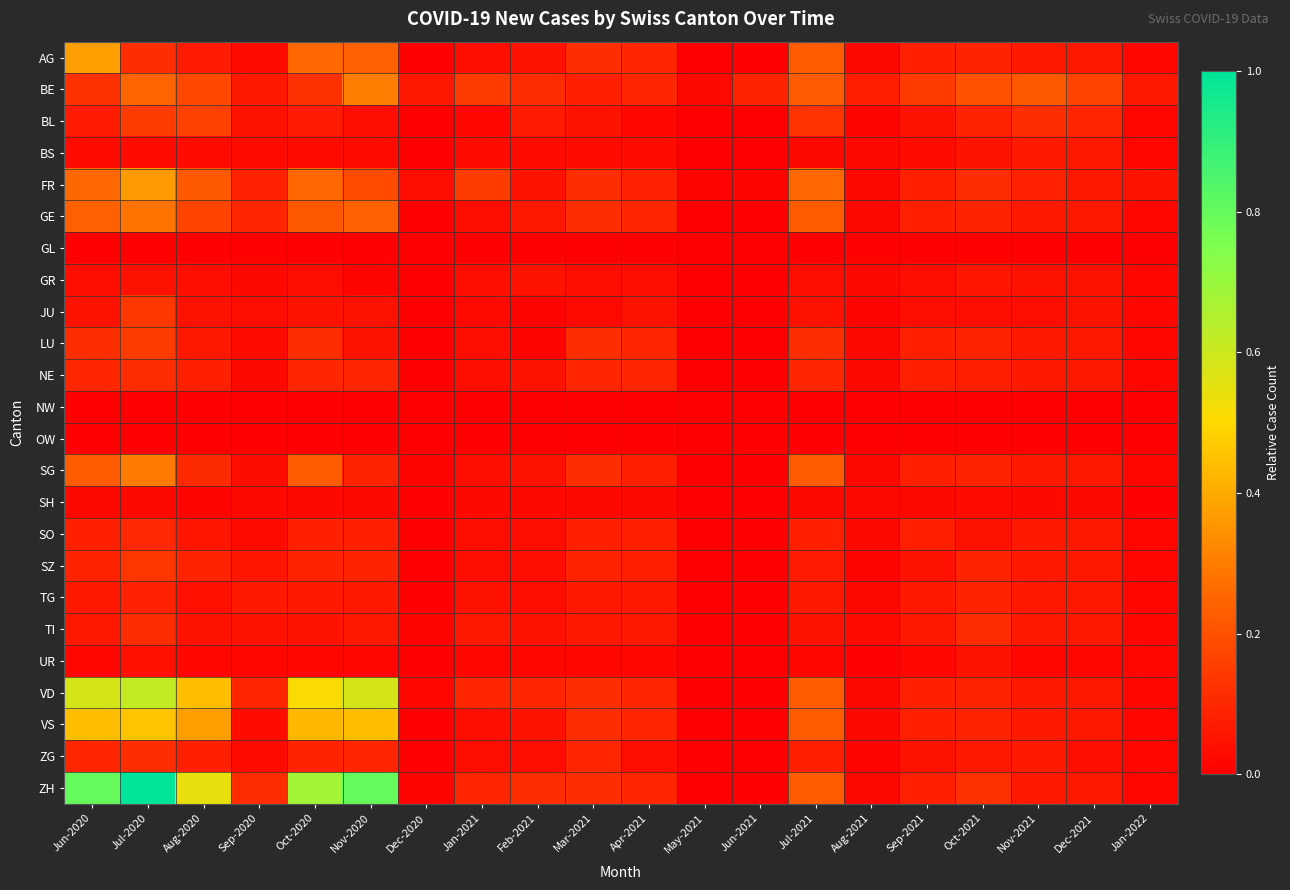

Reading left to right, extract all data points from this chart.

AG: Jun-2020=0.4	Jul-2020=0.1	Aug-2020=0.1	Sep-2020=0.0	Oct-2020=0.3	Nov-2020=0.2	Dec-2020=0.0	Jan-2021=0.0	Feb-2021=0.1	Mar-2021=0.1	Apr-2021=0.1	May-2021=0.0	Jun-2021=0.0	Jul-2021=0.2	Aug-2021=0.0	Sep-2021=0.1	Oct-2021=0.1	Nov-2021=0.1	Dec-2021=0.1	Jan-2022=0.0
BE: Jun-2020=0.1	Jul-2020=0.2	Aug-2020=0.2	Sep-2020=0.1	Oct-2020=0.1	Nov-2020=0.3	Dec-2020=0.1	Jan-2021=0.1	Feb-2021=0.1	Mar-2021=0.1	Apr-2021=0.1	May-2021=0.0	Jun-2021=0.1	Jul-2021=0.2	Aug-2021=0.1	Sep-2021=0.1	Oct-2021=0.2	Nov-2021=0.2	Dec-2021=0.2	Jan-2022=0.1
BL: Jun-2020=0.1	Jul-2020=0.1	Aug-2020=0.2	Sep-2020=0.1	Oct-2020=0.1	Nov-2020=0.0	Dec-2020=0.0	Jan-2021=0.0	Feb-2021=0.1	Mar-2021=0.1	Apr-2021=0.0	May-2021=0.0	Jun-2021=0.0	Jul-2021=0.1	Aug-2021=0.0	Sep-2021=0.1	Oct-2021=0.1	Nov-2021=0.1	Dec-2021=0.1	Jan-2022=0.0
BS: Jun-2020=0.0	Jul-2020=0.0	Aug-2020=0.0	Sep-2020=0.0	Oct-2020=0.0	Nov-2020=0.0	Dec-2020=0.0	Jan-2021=0.0	Feb-2021=0.0	Mar-2021=0.0	Apr-2021=0.0	May-2021=0.0	Jun-2021=0.0	Jul-2021=0.0	Aug-2021=0.0	Sep-2021=0.0	Oct-2021=0.1	Nov-2021=0.1	Dec-2021=0.1	Jan-2022=0.0
FR: Jun-2020=0.3	Jul-2020=0.4	Aug-2020=0.2	Sep-2020=0.1	Oct-2020=0.3	Nov-2020=0.2	Dec-2020=0.0	Jan-2021=0.2	Feb-2021=0.1	Mar-2021=0.1	Apr-2021=0.1	May-2021=0.0	Jun-2021=0.0	Jul-2021=0.3	Aug-2021=0.0	Sep-2021=0.1	Oct-2021=0.1	Nov-2021=0.1	Dec-2021=0.1	Jan-2022=0.1
GE: Jun-2020=0.2	Jul-2020=0.3	Aug-2020=0.2	Sep-2020=0.1	Oct-2020=0.2	Nov-2020=0.2	Dec-2020=0.0	Jan-2021=0.0	Feb-2021=0.1	Mar-2021=0.1	Apr-2021=0.1	May-2021=0.0	Jun-2021=0.0	Jul-2021=0.2	Aug-2021=0.0	Sep-2021=0.1	Oct-2021=0.1	Nov-2021=0.1	Dec-2021=0.1	Jan-2022=0.0
GL: Jun-2020=0.0	Jul-2020=0.0	Aug-2020=0.0	Sep-2020=0.0	Oct-2020=0.0	Nov-2020=0.0	Dec-2020=0.0	Jan-2021=0.0	Feb-2021=0.0	Mar-2021=0.0	Apr-2021=0.0	May-2021=0.0	Jun-2021=0.0	Jul-2021=0.0	Aug-2021=0.0	Sep-2021=0.0	Oct-2021=0.0	Nov-2021=0.0	Dec-2021=0.0	Jan-2022=0.0
GR: Jun-2020=0.0	Jul-2020=0.0	Aug-2020=0.0	Sep-2020=0.0	Oct-2020=0.0	Nov-2020=0.0	Dec-2020=0.0	Jan-2021=0.0	Feb-2021=0.1	Mar-2021=0.0	Apr-2021=0.0	May-2021=0.0	Jun-2021=0.0	Jul-2021=0.0	Aug-2021=0.0	Sep-2021=0.0	Oct-2021=0.1	Nov-2021=0.0	Dec-2021=0.0	Jan-2022=0.0
JU: Jun-2020=0.1	Jul-2020=0.1	Aug-2020=0.0	Sep-2020=0.0	Oct-2020=0.1	Nov-2020=0.0	Dec-2020=0.0	Jan-2021=0.0	Feb-2021=0.0	Mar-2021=0.0	Apr-2021=0.1	May-2021=0.0	Jun-2021=0.0	Jul-2021=0.0	Aug-2021=0.0	Sep-2021=0.0	Oct-2021=0.0	Nov-2021=0.0	Dec-2021=0.1	Jan-2022=0.0
LU: Jun-2020=0.1	Jul-2020=0.2	Aug-2020=0.1	Sep-2020=0.0	Oct-2020=0.1	Nov-2020=0.1	Dec-2020=0.0	Jan-2021=0.0	Feb-2021=0.0	Mar-2021=0.1	Apr-2021=0.1	May-2021=0.0	Jun-2021=0.0	Jul-2021=0.1	Aug-2021=0.0	Sep-2021=0.1	Oct-2021=0.1	Nov-2021=0.1	Dec-2021=0.1	Jan-2022=0.0
NE: Jun-2020=0.1	Jul-2020=0.1	Aug-2020=0.1	Sep-2020=0.0	Oct-2020=0.1	Nov-2020=0.1	Dec-2020=0.0	Jan-2021=0.0	Feb-2021=0.1	Mar-2021=0.1	Apr-2021=0.1	May-2021=0.0	Jun-2021=0.0	Jul-2021=0.1	Aug-2021=0.0	Sep-2021=0.1	Oct-2021=0.1	Nov-2021=0.1	Dec-2021=0.1	Jan-2022=0.0
NW: Jun-2020=0.0	Jul-2020=0.0	Aug-2020=0.0	Sep-2020=0.0	Oct-2020=0.0	Nov-2020=0.0	Dec-2020=0.0	Jan-2021=0.0	Feb-2021=0.0	Mar-2021=0.0	Apr-2021=0.0	May-2021=0.0	Jun-2021=0.0	Jul-2021=0.0	Aug-2021=0.0	Sep-2021=0.0	Oct-2021=0.0	Nov-2021=0.0	Dec-2021=0.0	Jan-2022=0.0
OW: Jun-2020=0.0	Jul-2020=0.0	Aug-2020=0.0	Sep-2020=0.0	Oct-2020=0.0	Nov-2020=0.0	Dec-2020=0.0	Jan-2021=0.0	Feb-2021=0.0	Mar-2021=0.0	Apr-2021=0.0	May-2021=0.0	Jun-2021=0.0	Jul-2021=0.0	Aug-2021=0.0	Sep-2021=0.0	Oct-2021=0.0	Nov-2021=0.0	Dec-2021=0.0	Jan-2022=0.0
SG: Jun-2020=0.2	Jul-2020=0.3	Aug-2020=0.1	Sep-2020=0.0	Oct-2020=0.2	Nov-2020=0.1	Dec-2020=0.0	Jan-2021=0.0	Feb-2021=0.0	Mar-2021=0.1	Apr-2021=0.1	May-2021=0.0	Jun-2021=0.0	Jul-2021=0.2	Aug-2021=0.0	Sep-2021=0.1	Oct-2021=0.1	Nov-2021=0.1	Dec-2021=0.1	Jan-2022=0.0
SH: Jun-2020=0.0	Jul-2020=0.0	Aug-2020=0.0	Sep-2020=0.0	Oct-2020=0.0	Nov-2020=0.0	Dec-2020=0.0	Jan-2021=0.0	Feb-2021=0.0	Mar-2021=0.0	Apr-2021=0.0	May-2021=0.0	Jun-2021=0.0	Jul-2021=0.0	Aug-2021=0.0	Sep-2021=0.0	Oct-2021=0.0	Nov-2021=0.0	Dec-2021=0.0	Jan-2022=0.0
SO: Jun-2020=0.1	Jul-2020=0.1	Aug-2020=0.1	Sep-2020=0.0	Oct-2020=0.1	Nov-2020=0.1	Dec-2020=0.0	Jan-2021=0.0	Feb-2021=0.0	Mar-2021=0.1	Apr-2021=0.1	May-2021=0.0	Jun-2021=0.0	Jul-2021=0.1	Aug-2021=0.0	Sep-2021=0.1	Oct-2021=0.0	Nov-2021=0.1	Dec-2021=0.1	Jan-2022=0.0
SZ: Jun-2020=0.1	Jul-2020=0.1	Aug-2020=0.1	Sep-2020=0.1	Oct-2020=0.1	Nov-2020=0.1	Dec-2020=0.0	Jan-2021=0.0	Feb-2021=0.0	Mar-2021=0.1	Apr-2021=0.1	May-2021=0.0	Jun-2021=0.0	Jul-2021=0.1	Aug-2021=0.0	Sep-2021=0.0	Oct-2021=0.1	Nov-2021=0.1	Dec-2021=0.1	Jan-2022=0.0
TG: Jun-2020=0.1	Jul-2020=0.1	Aug-2020=0.0	Sep-2020=0.1	Oct-2020=0.1	Nov-2020=0.1	Dec-2020=0.0	Jan-2021=0.0	Feb-2021=0.0	Mar-2021=0.1	Apr-2021=0.1	May-2021=0.0	Jun-2021=0.0	Jul-2021=0.1	Aug-2021=0.0	Sep-2021=0.1	Oct-2021=0.1	Nov-2021=0.1	Dec-2021=0.1	Jan-2022=0.0
TI: Jun-2020=0.1	Jul-2020=0.1	Aug-2020=0.1	Sep-2020=0.1	Oct-2020=0.1	Nov-2020=0.1	Dec-2020=0.0	Jan-2021=0.1	Feb-2021=0.1	Mar-2021=0.1	Apr-2021=0.1	May-2021=0.0	Jun-2021=0.0	Jul-2021=0.1	Aug-2021=0.0	Sep-2021=0.1	Oct-2021=0.1	Nov-2021=0.1	Dec-2021=0.1	Jan-2022=0.0
UR: Jun-2020=0.0	Jul-2020=0.0	Aug-2020=0.0	Sep-2020=0.0	Oct-2020=0.0	Nov-2020=0.0	Dec-2020=0.0	Jan-2021=0.0	Feb-2021=0.0	Mar-2021=0.0	Apr-2021=0.0	May-2021=0.0	Jun-2021=0.0	Jul-2021=0.0	Aug-2021=0.0	Sep-2021=0.0	Oct-2021=0.1	Nov-2021=0.0	Dec-2021=0.0	Jan-2022=0.0
VD: Jun-2020=0.6	Jul-2020=0.6	Aug-2020=0.4	Sep-2020=0.1	Oct-2020=0.5	Nov-2020=0.6	Dec-2020=0.0	Jan-2021=0.1	Feb-2021=0.1	Mar-2021=0.1	Apr-2021=0.1	May-2021=0.0	Jun-2021=0.0	Jul-2021=0.2	Aug-2021=0.0	Sep-2021=0.1	Oct-2021=0.1	Nov-2021=0.1	Dec-2021=0.1	Jan-2022=0.0
VS: Jun-2020=0.4	Jul-2020=0.5	Aug-2020=0.4	Sep-2020=0.0	Oct-2020=0.4	Nov-2020=0.4	Dec-2020=0.0	Jan-2021=0.0	Feb-2021=0.1	Mar-2021=0.1	Apr-2021=0.1	May-2021=0.0	Jun-2021=0.0	Jul-2021=0.2	Aug-2021=0.0	Sep-2021=0.1	Oct-2021=0.1	Nov-2021=0.1	Dec-2021=0.1	Jan-2022=0.0
ZG: Jun-2020=0.1	Jul-2020=0.1	Aug-2020=0.1	Sep-2020=0.0	Oct-2020=0.1	Nov-2020=0.1	Dec-2020=0.0	Jan-2021=0.0	Feb-2021=0.0	Mar-2021=0.1	Apr-2021=0.0	May-2021=0.0	Jun-2021=0.0	Jul-2021=0.1	Aug-2021=0.0	Sep-2021=0.0	Oct-2021=0.1	Nov-2021=0.1	Dec-2021=0.0	Jan-2022=0.0
ZH: Jun-2020=0.8	Jul-2020=1.0	Aug-2020=0.5	Sep-2020=0.1	Oct-2020=0.7	Nov-2020=0.8	Dec-2020=0.0	Jan-2021=0.1	Feb-2021=0.1	Mar-2021=0.1	Apr-2021=0.1	May-2021=0.0	Jun-2021=0.0	Jul-2021=0.2	Aug-2021=0.0	Sep-2021=0.1	Oct-2021=0.1	Nov-2021=0.1	Dec-2021=0.1	Jan-2022=0.0